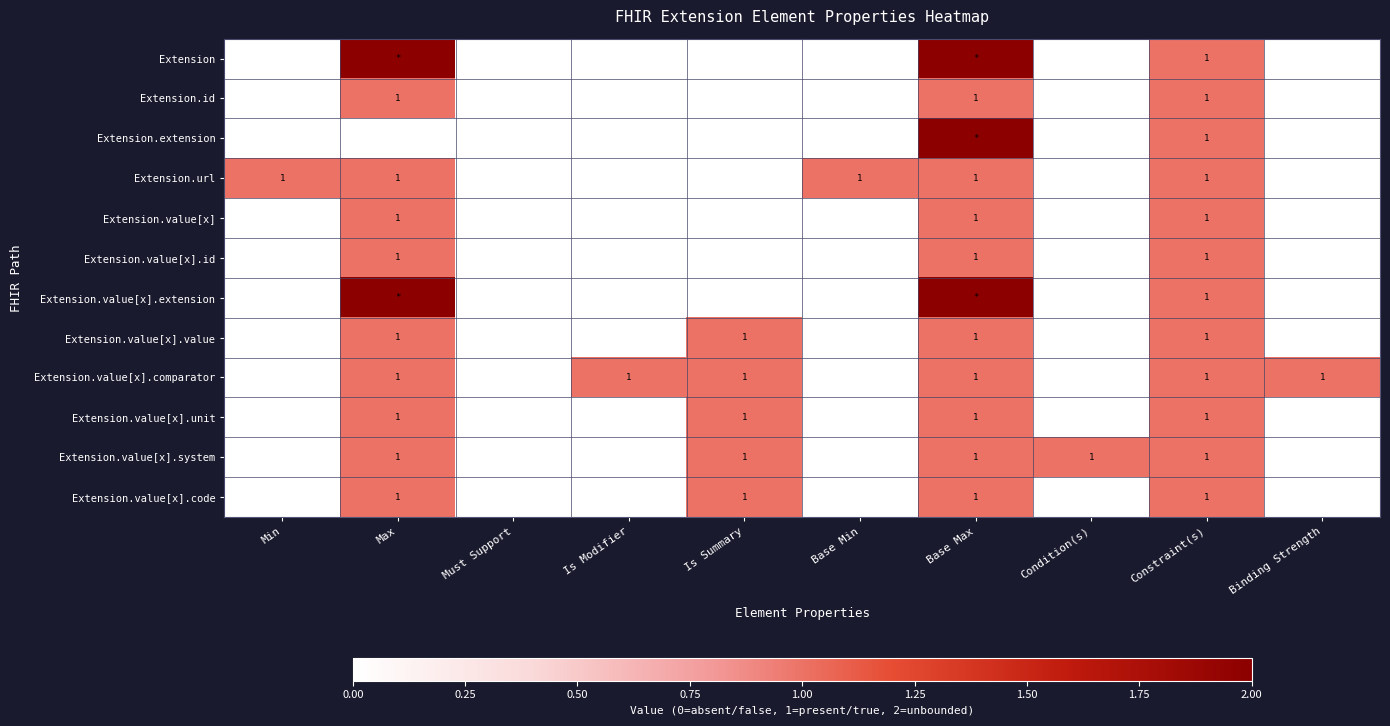

True or false: Extension.value[x].comparator has a value of 2 at Binding Strength.

False